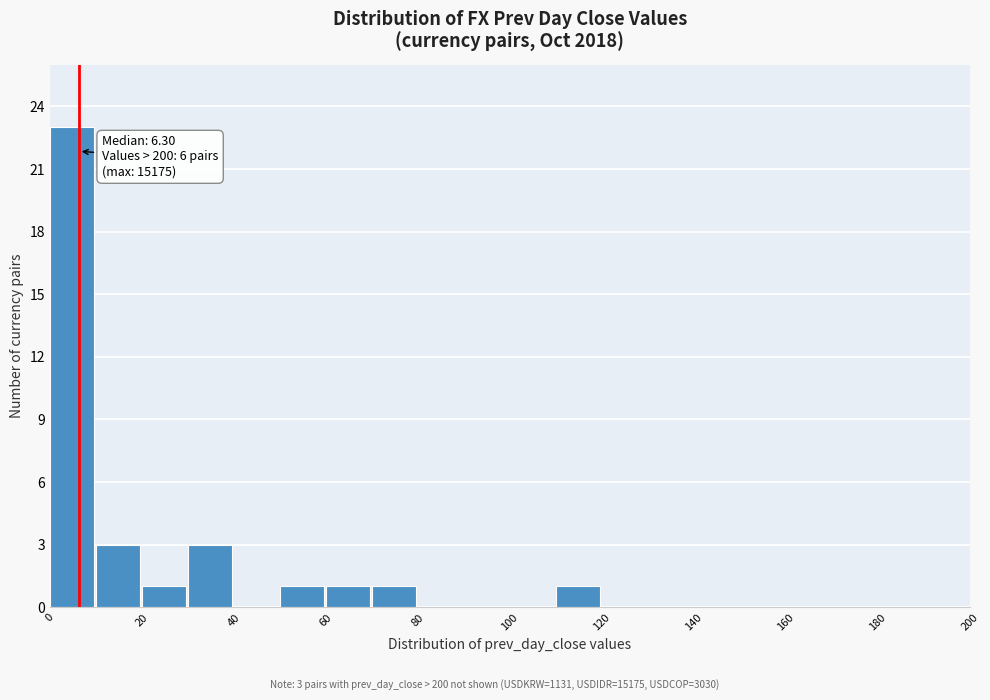

Over which range of the x-axis is the bar tallest?

0 to 10